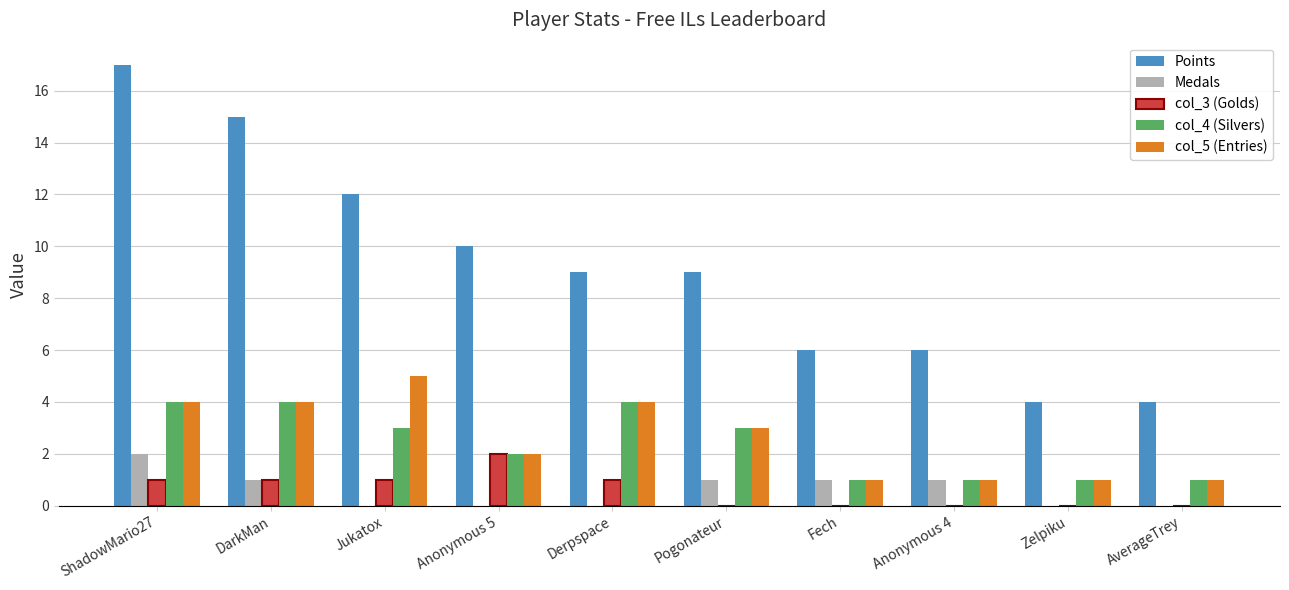

Which label corresponds to the largest value in the chart?

ShadowMario27